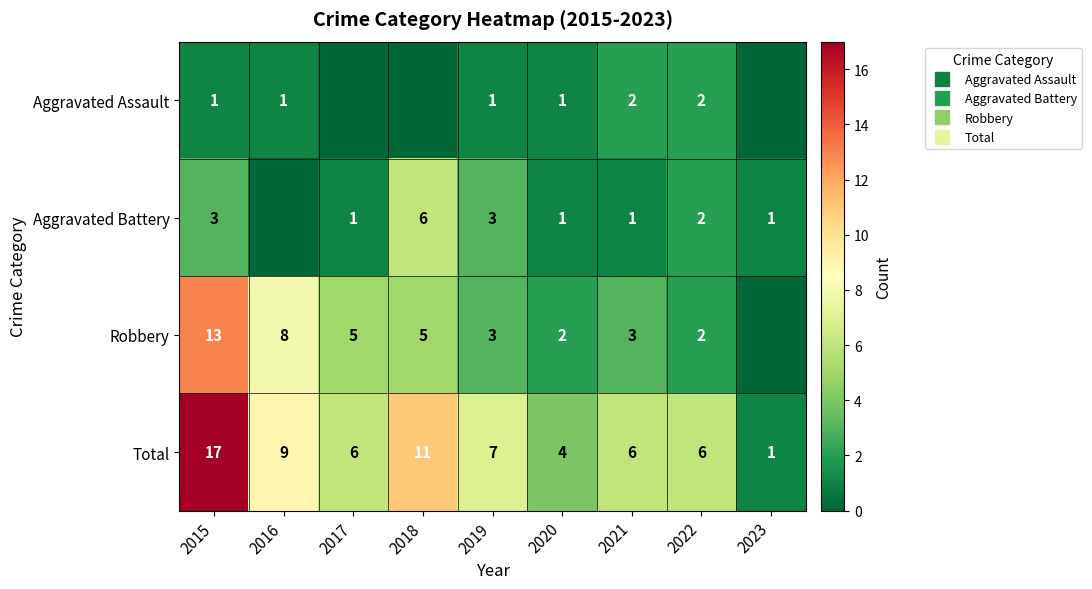

At which label is Aggravated Battery closest to 3?

2015